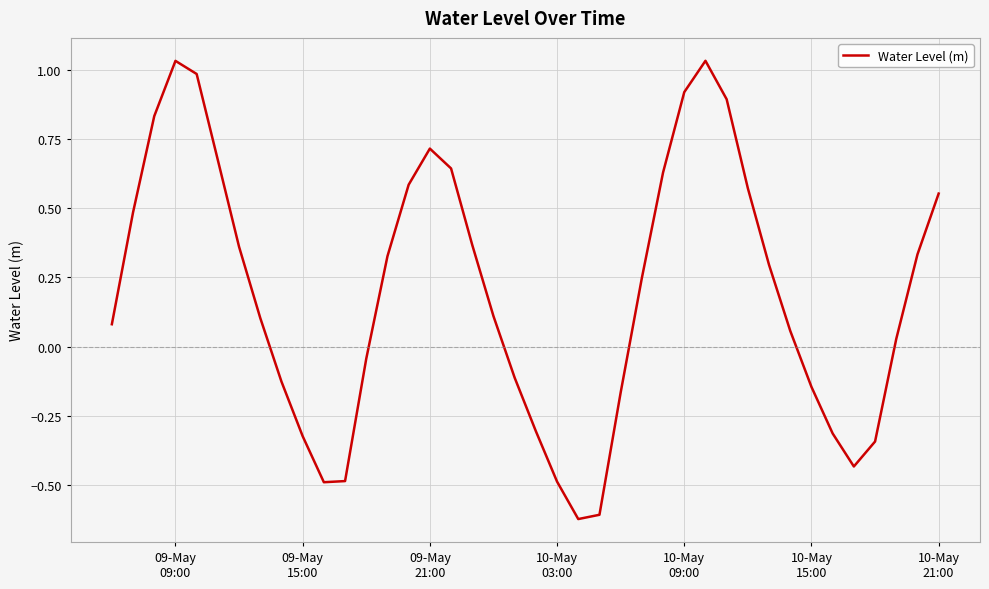

Reading left to right, transcribe all the data shown in this chart.

0.1	0.5	0.8	1.0	1.0	0.7	0.4	0.1	-0.1	-0.3	-0.5	-0.5	-0.0	0.3	0.6	0.7	0.6	0.4	0.1	-0.1	-0.3	-0.5	-0.6	-0.6	-0.2	0.2	0.6	0.9	1.0	0.9	0.6	0.3	0.1	-0.1	-0.3	-0.4	-0.3	0.0	0.3	0.6